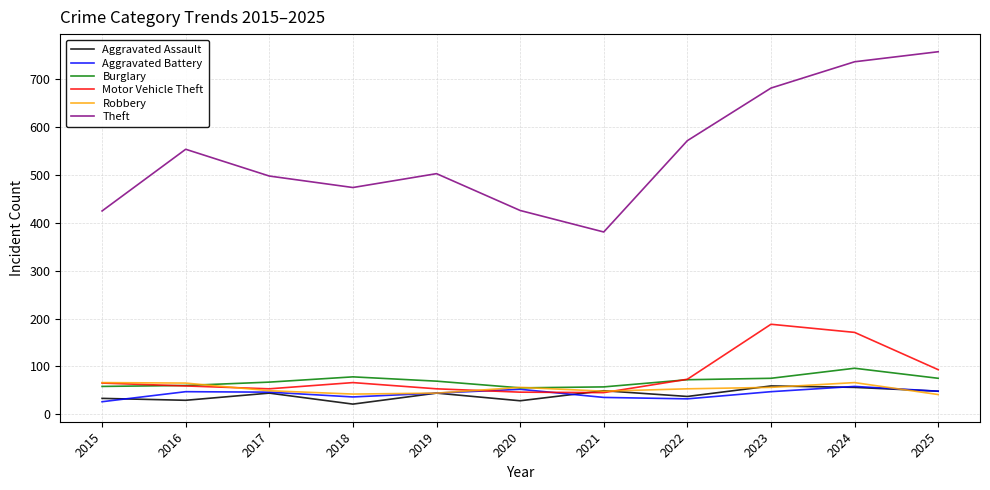

Which category has the highest value across all series?

2025